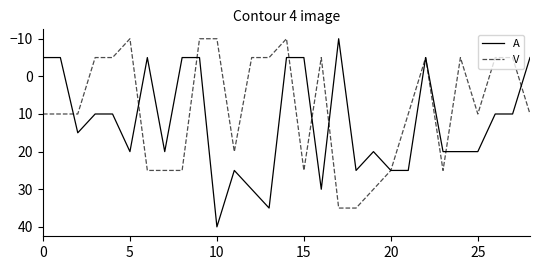

Which series has the widest spread of values?

A